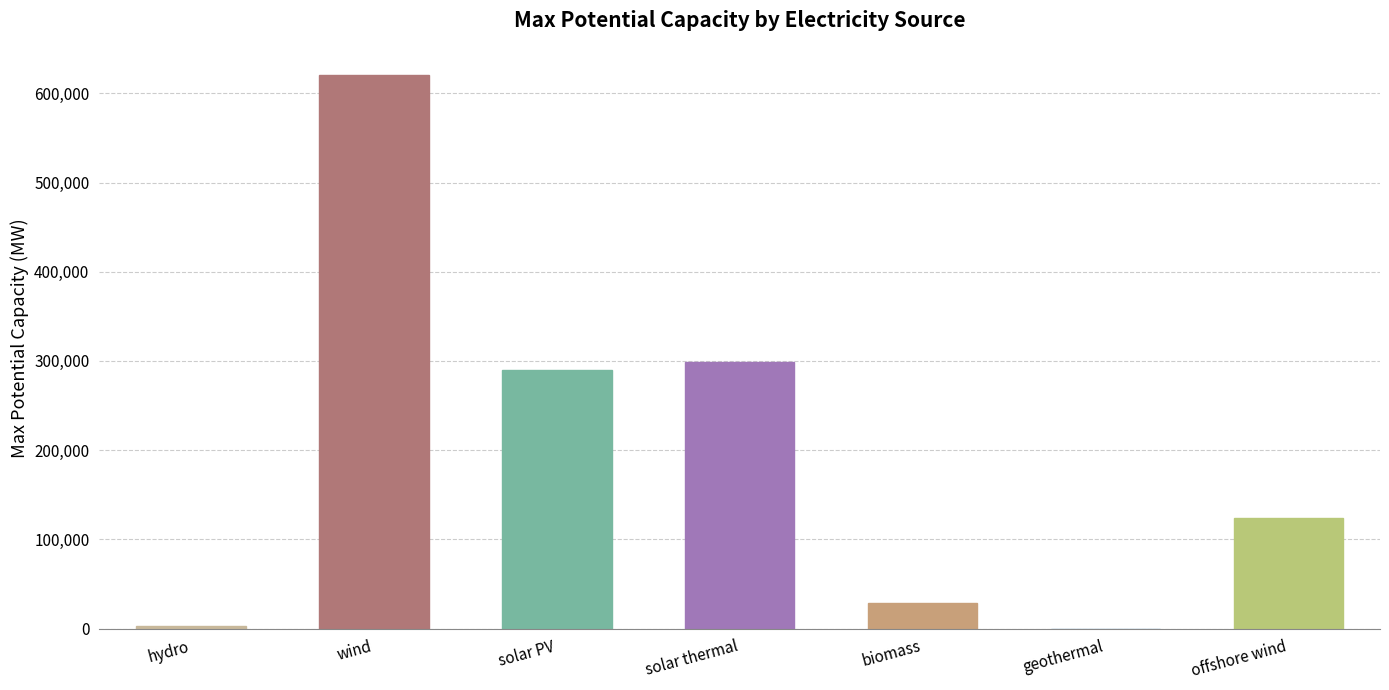

Reading right to left, extract all data points from this chart.

offshore wind=124000.0	geothermal=0.0	biomass=28800.0	solar thermal=299131.0	solar PV=290300.0	wind=620000.0	hydro=3290.0